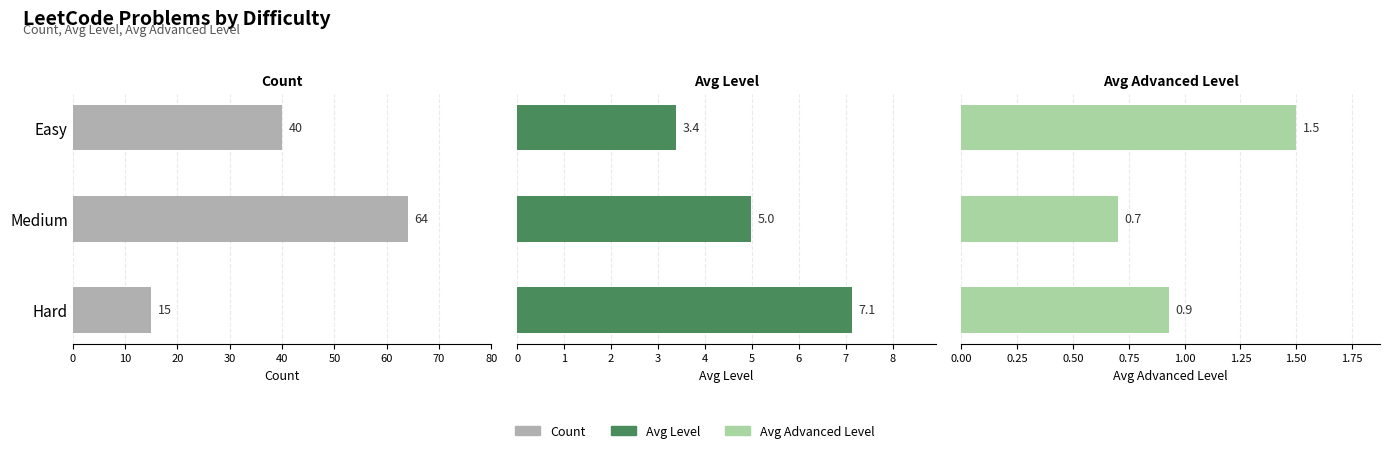

How many bars are there in each group?

3